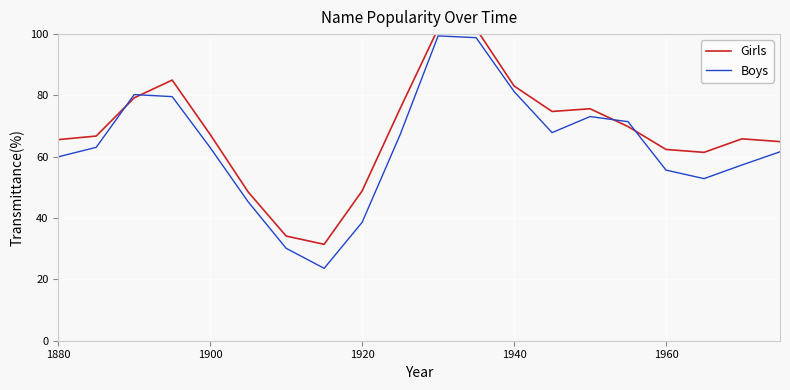

How many data points in Girls are above 67?

10